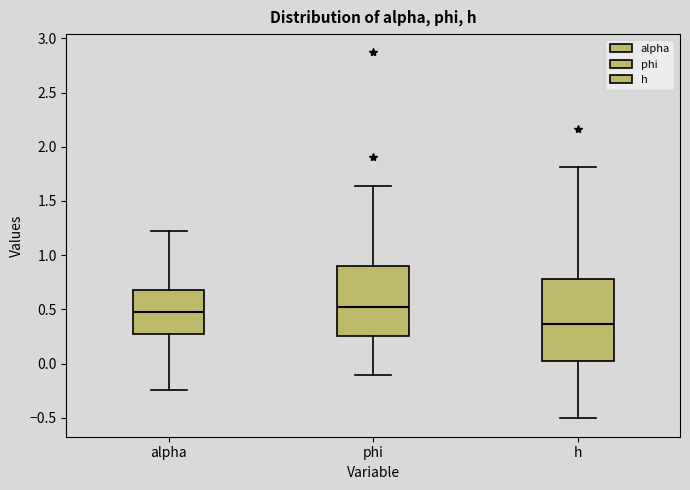

Reading left to right, read every box against the y-axis: the position of its median line, the range the box covers, and the ends of its whiskers. The values are not printed on the chart, so give them approximately, as read against the axis.

alpha: median 0.50, box 0.25 to 0.70, whiskers -0.25 to 1.20
phi: median 0.50, box 0.25 to 0.90, whiskers -0.10 to 1.65
h: median 0.35, box 0.00 to 0.80, whiskers -0.50 to 1.80